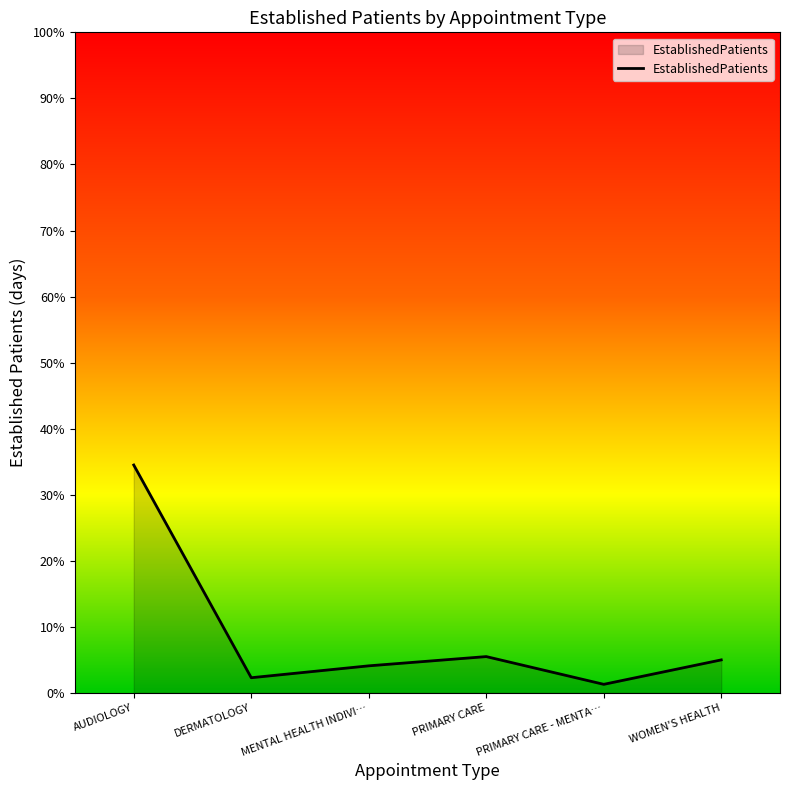

How many interior local peaks (higher than both neighbors) does the data have?

1